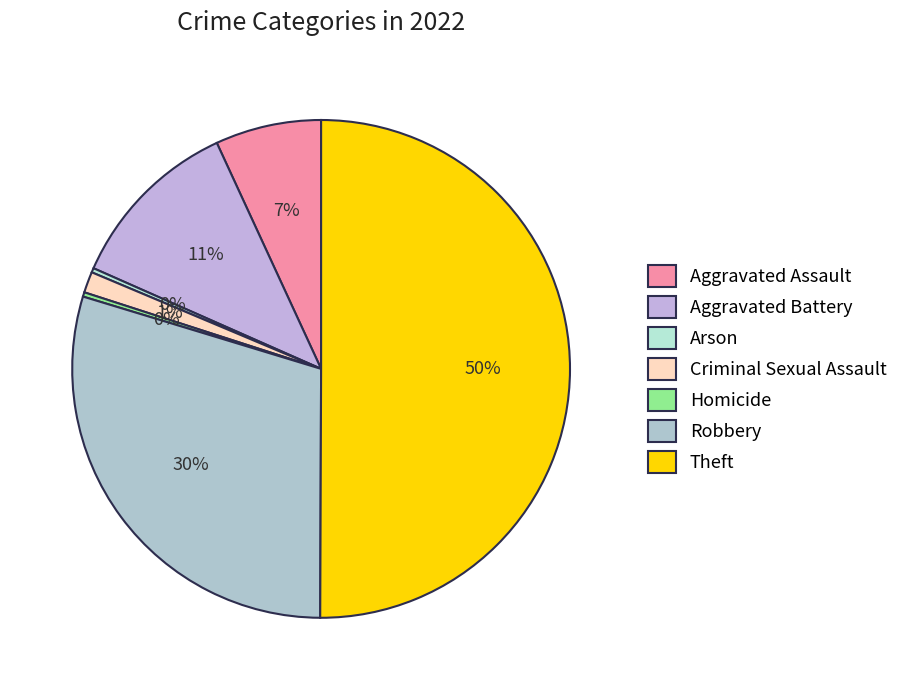

How many segments does this pie chart have?

7